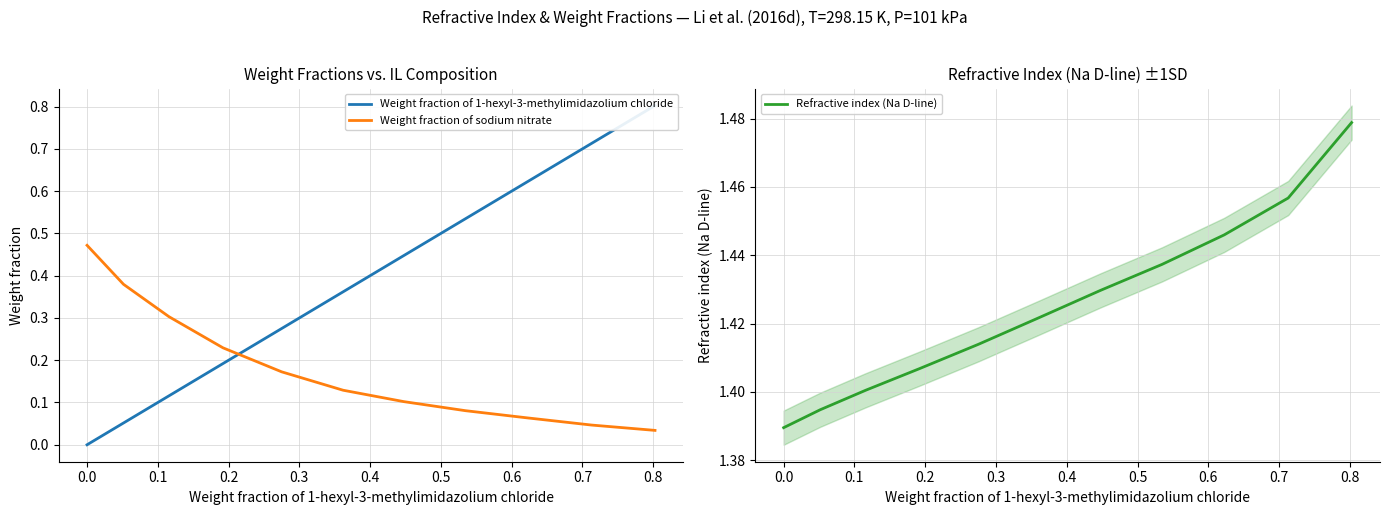

True or false: Refractive index (Na D-line) and Weight fraction of sodium nitrate cross at least once.

False